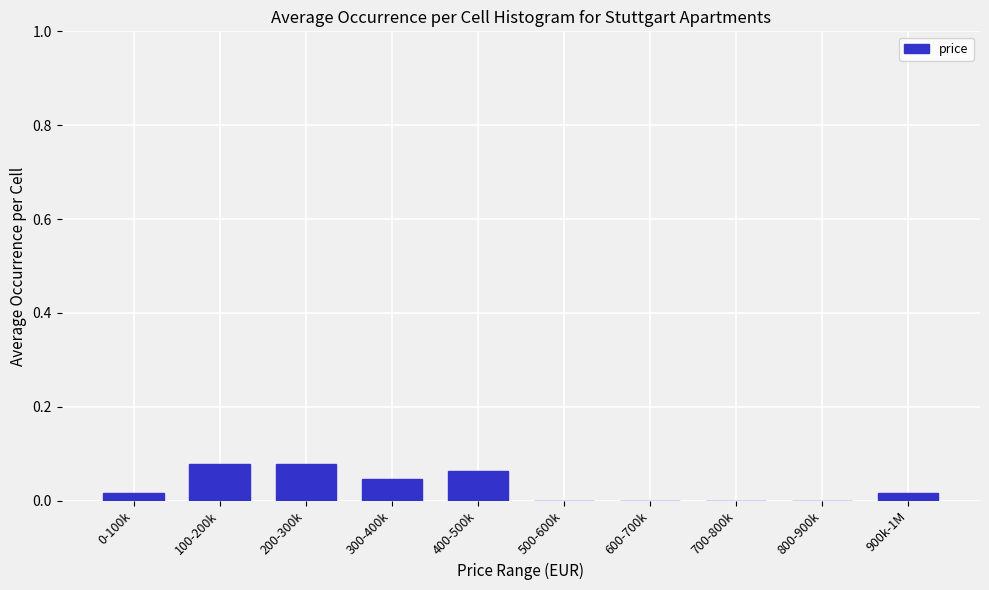

True or false: the data shows 0.0 at 600-700k.

True